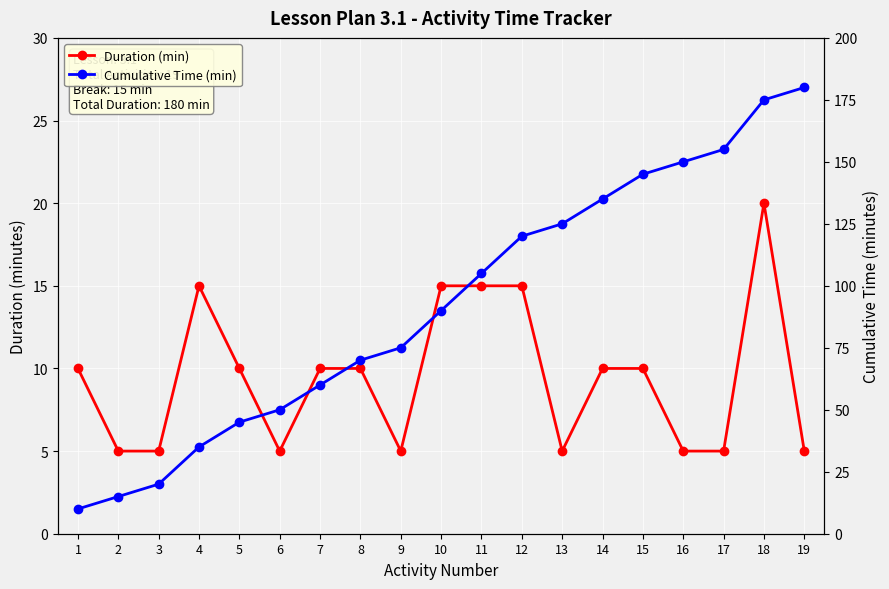

What is the total value across all series at 17?

160